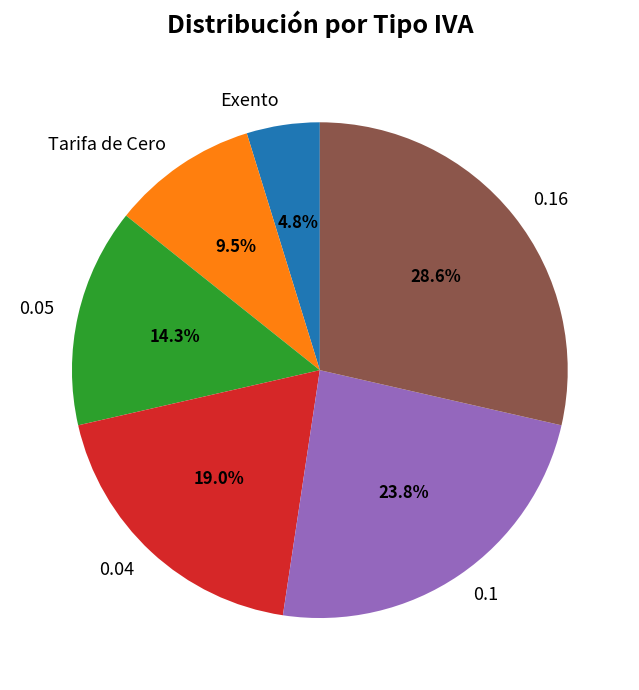

Does any single category account for the majority?

No